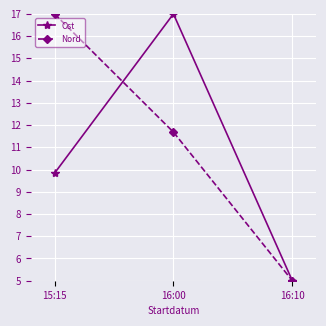

What is the label of the 1st point from the left?

15:15